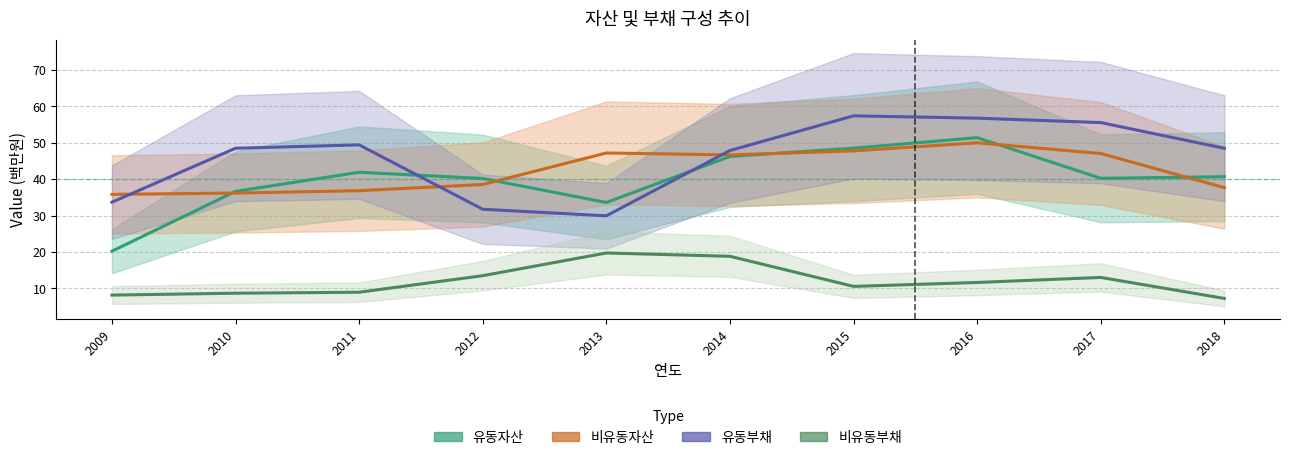

What is the approximate value of 비유동부채 at 2015?

10.6